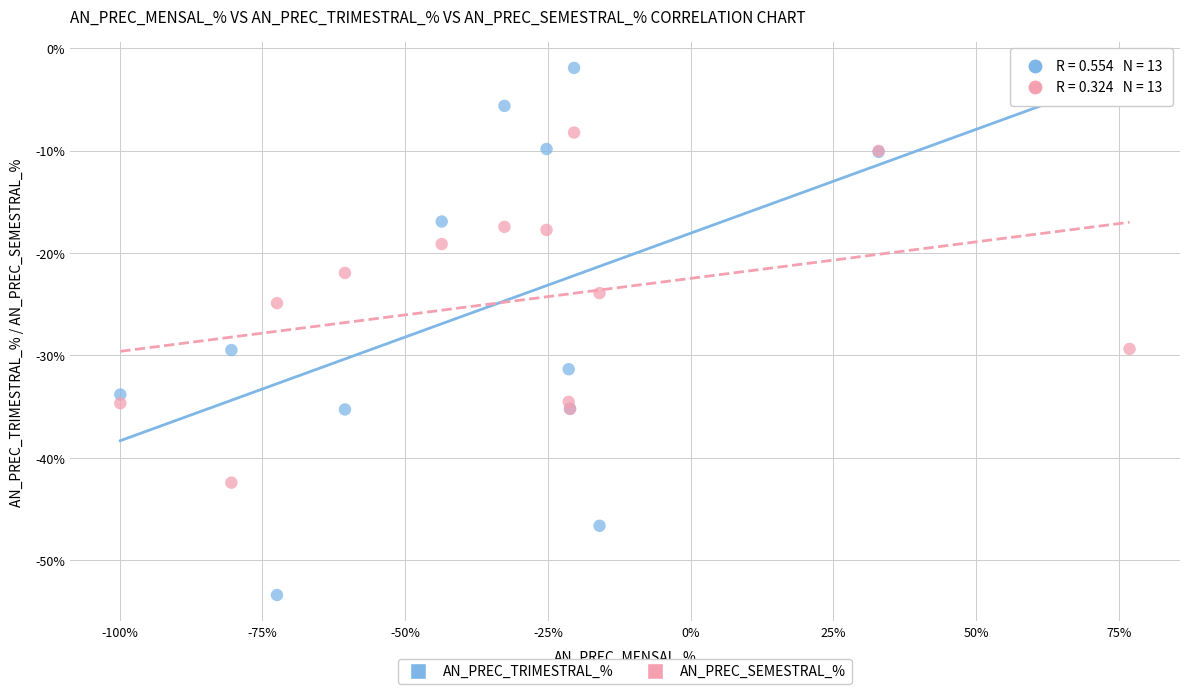

Which series reaches the maximum Y coordinate?

AN_PREC_TRIMESTRAL_%